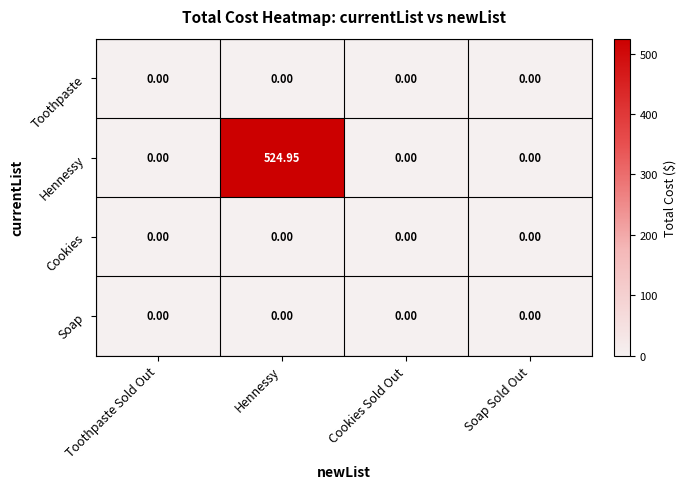

At which label does Hennessy reach its peak?

Hennessy